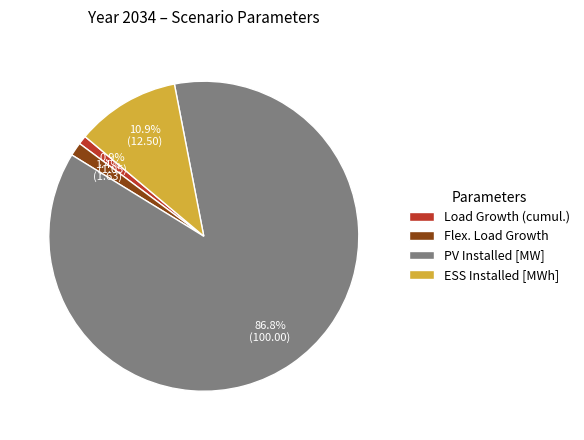

Does PV Installed [MW] represent more than half of the total?

Yes